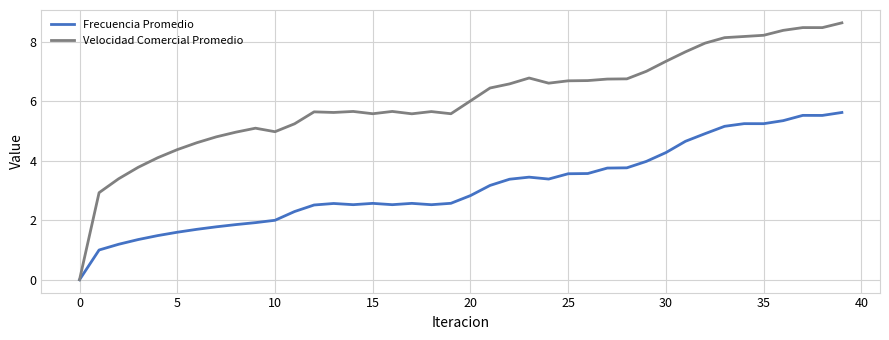

Which series has the largest total across all categories?

Velocidad Comercial Promedio